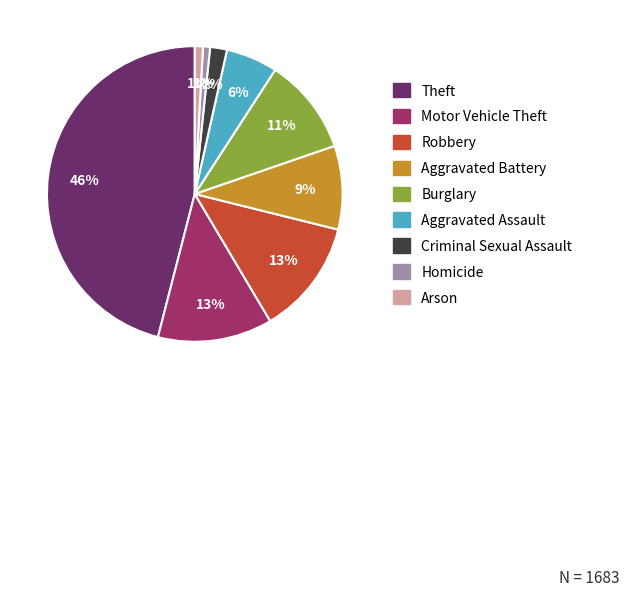

Which category has the biggest portion of the pie?

Theft